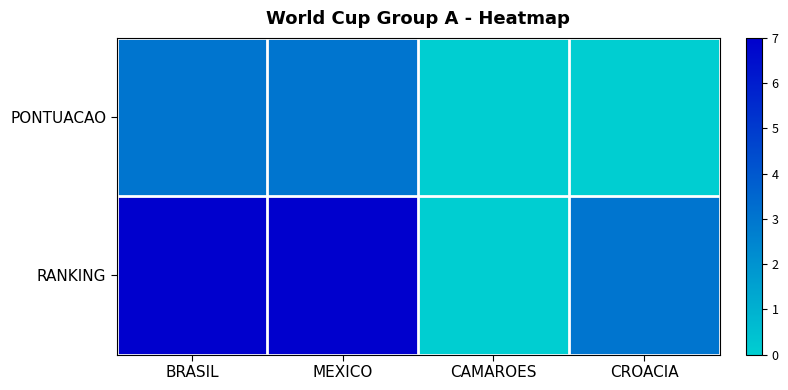

Reading right to left, transcribe all the data shown in this chart.

PONTUACAO: CROACIA=0	CAMAROES=0	MEXICO=3	BRASIL=3
RANKING: CROACIA=3	CAMAROES=0	MEXICO=7	BRASIL=7